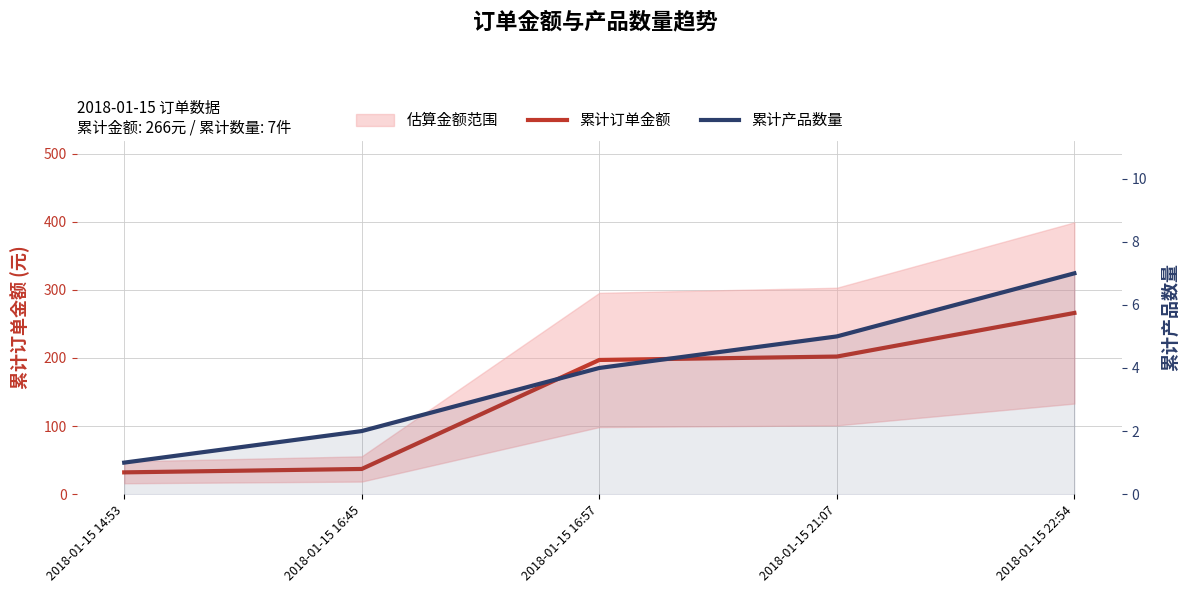

True or false: 累计产品数量 has more than 0 interior local peaks.

False